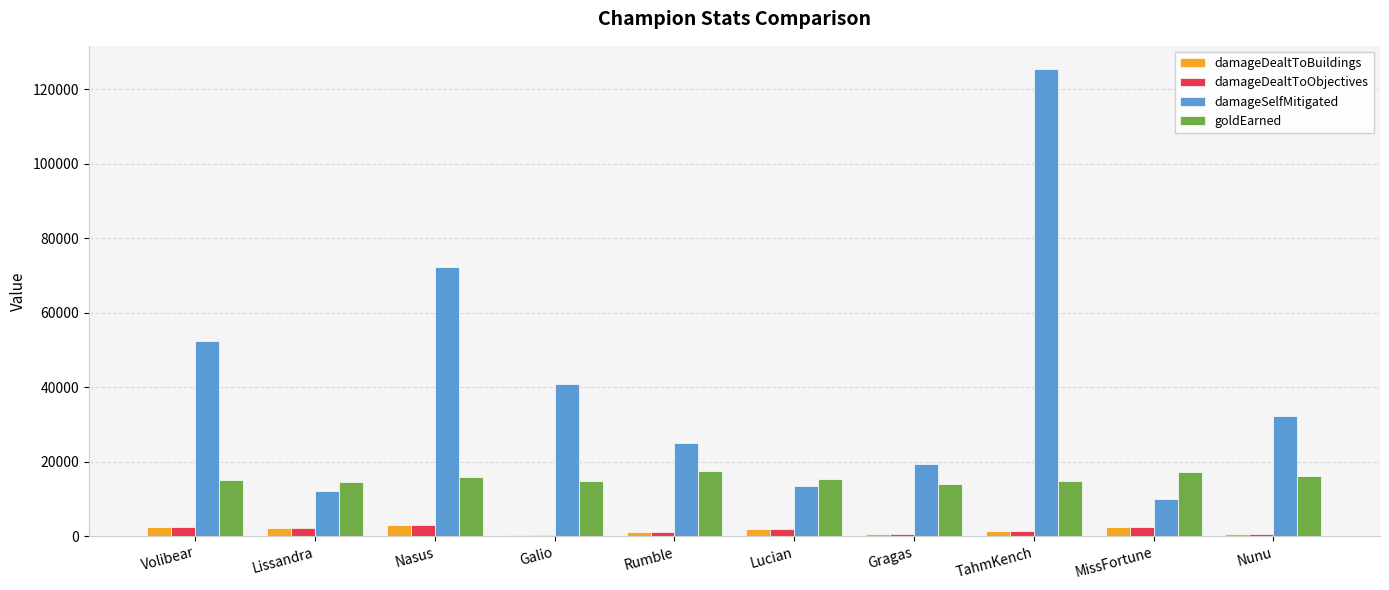

Which series has the largest total across all categories?

damageSelfMitigated